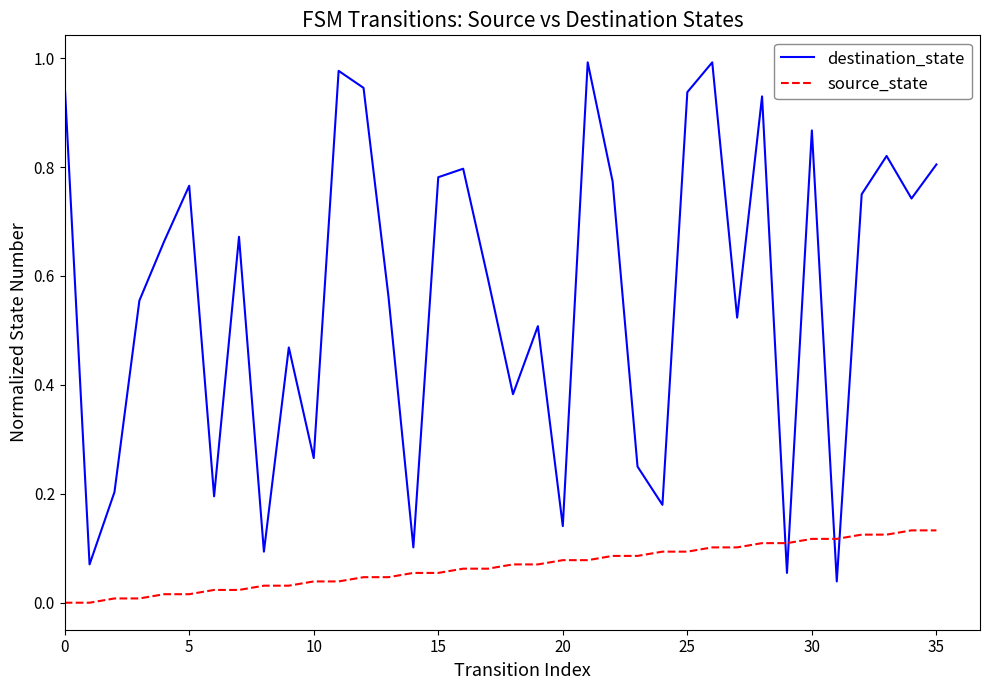

Does the chart display data point markers on the line(s)?

No